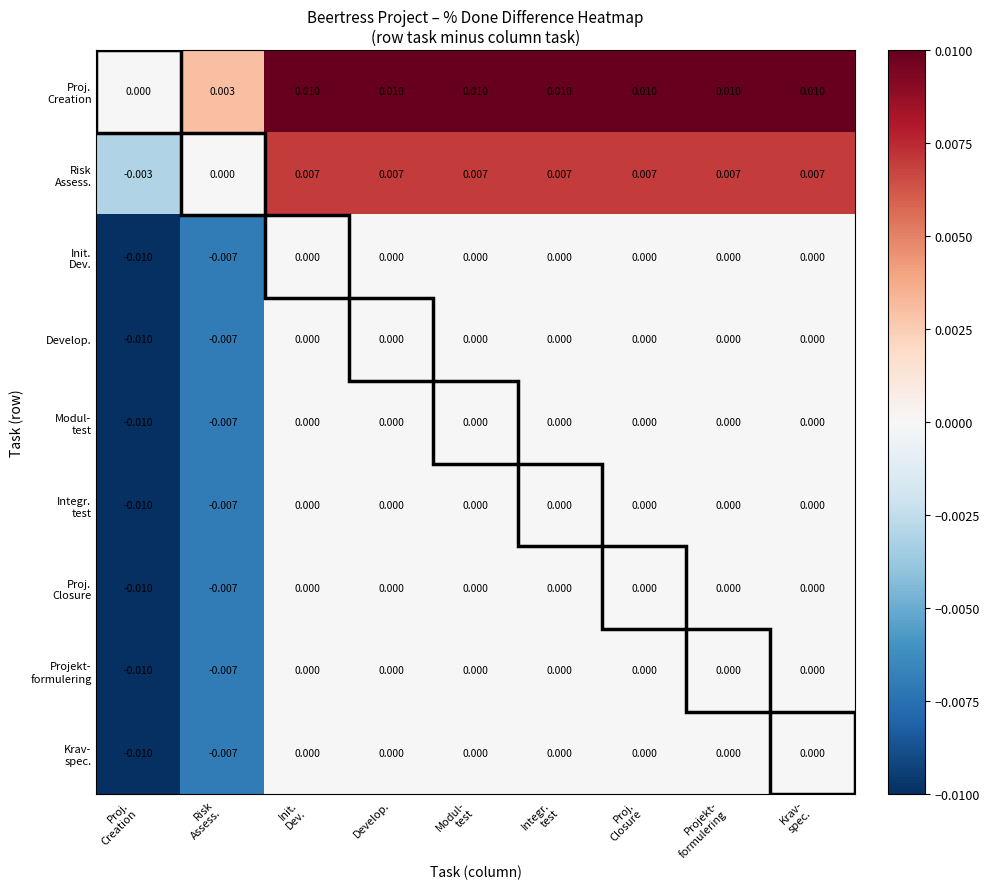

Rank the series by their maximum value, from lowest to highest.

Init. Dev., Develop., Modul- test, Integr. test, Proj. Closure, Projekt- formulering, Krav- spec., Risk Assess., Proj. Creation